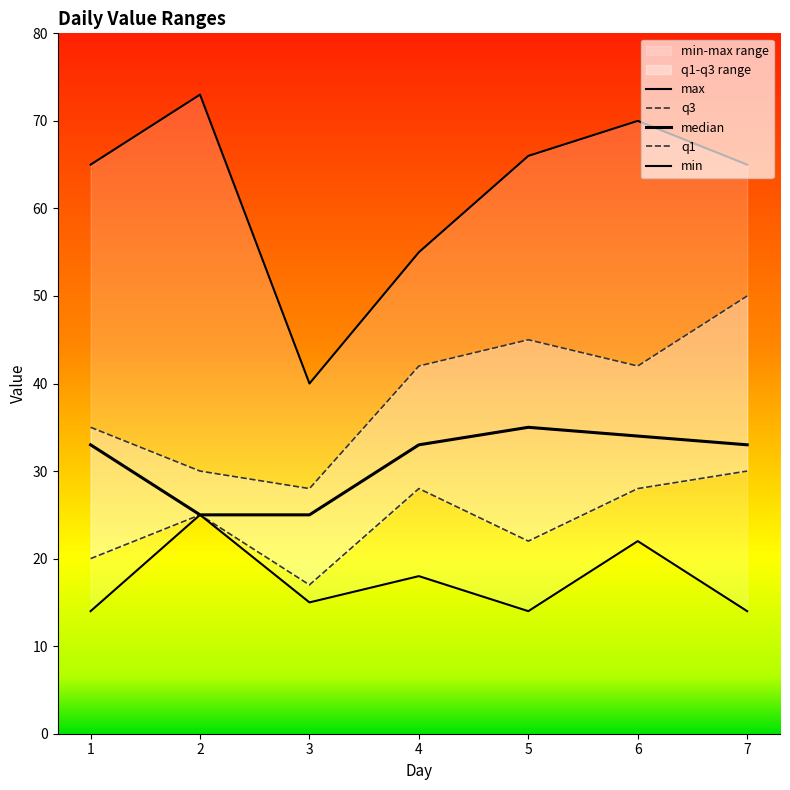

At which category does the chart reach its peak across all series?

2